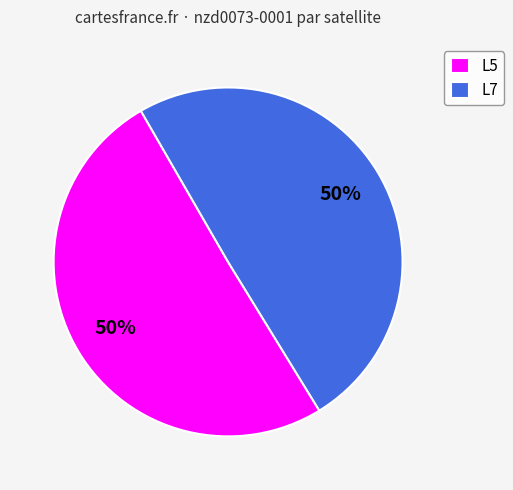

How many slices are in this pie chart?

2